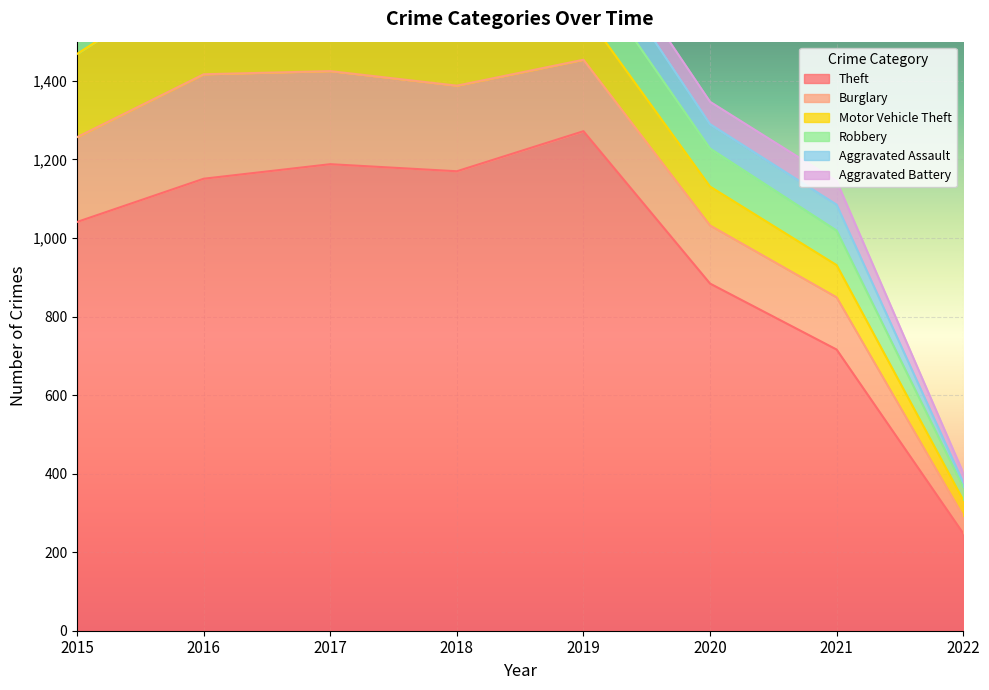

True or false: Aggravated Battery has more than 0 points higher than both neighbors.

True